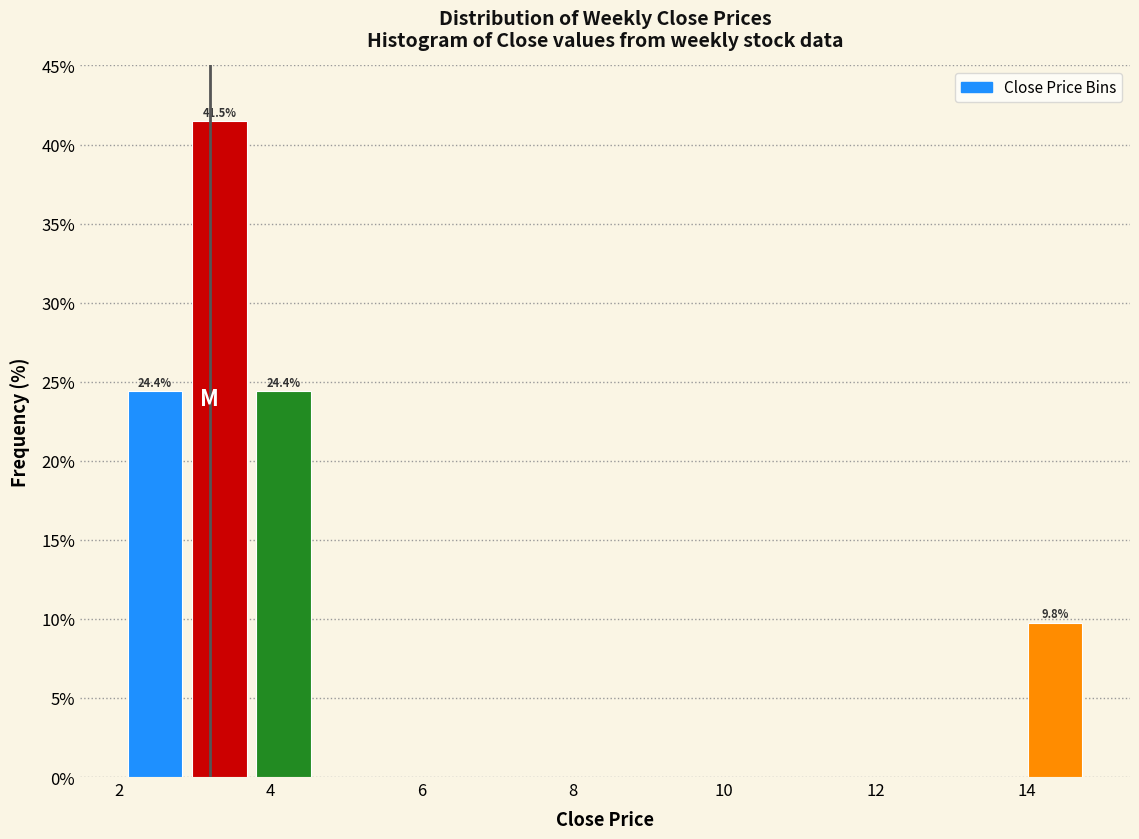

Over which range of the x-axis is the bar tallest?

2.8 to 3.8